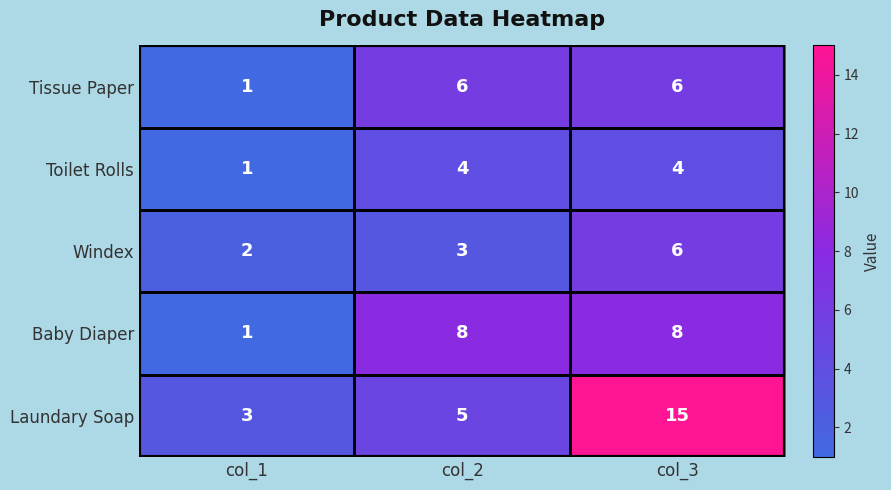

Count the Laundary Soap values in the range 3 to 15.

3